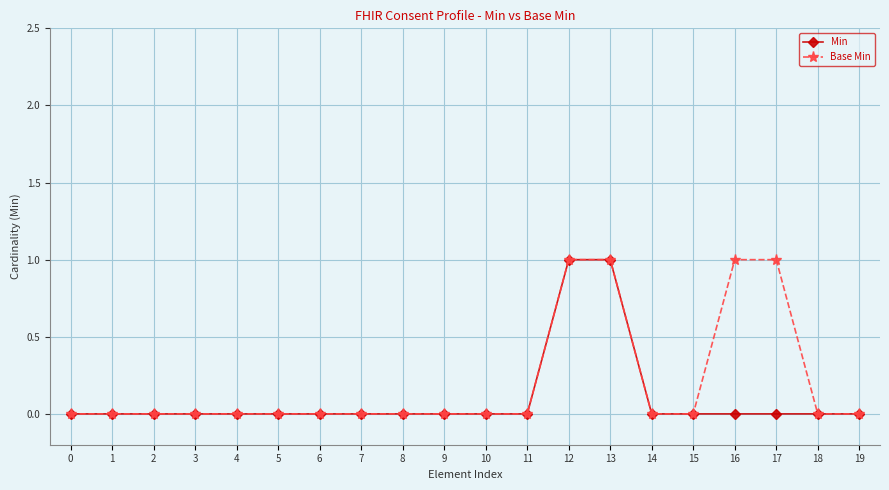

What is the value of the Base Min point at the 14th from the left?

1